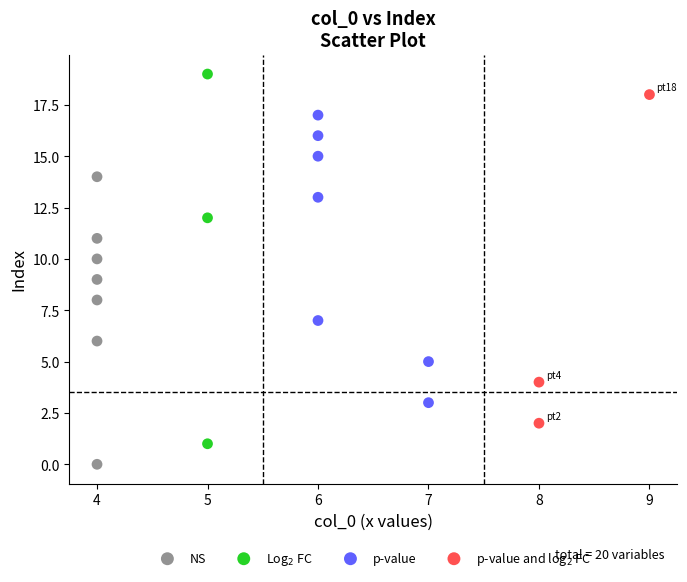

Which series reaches the minimum Y coordinate?

NS